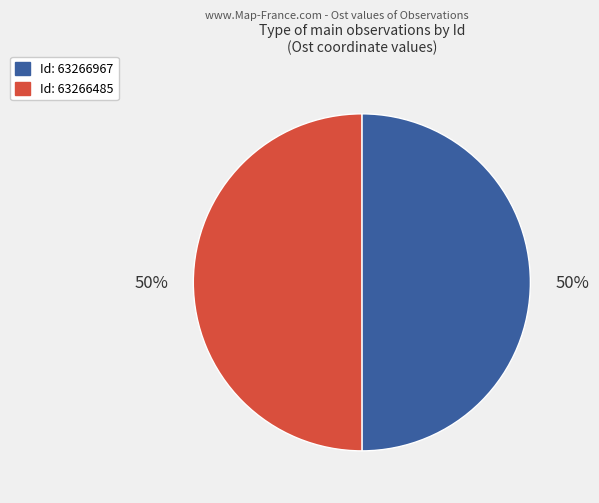

To the nearest percent, what is the average slice percentage?

50%